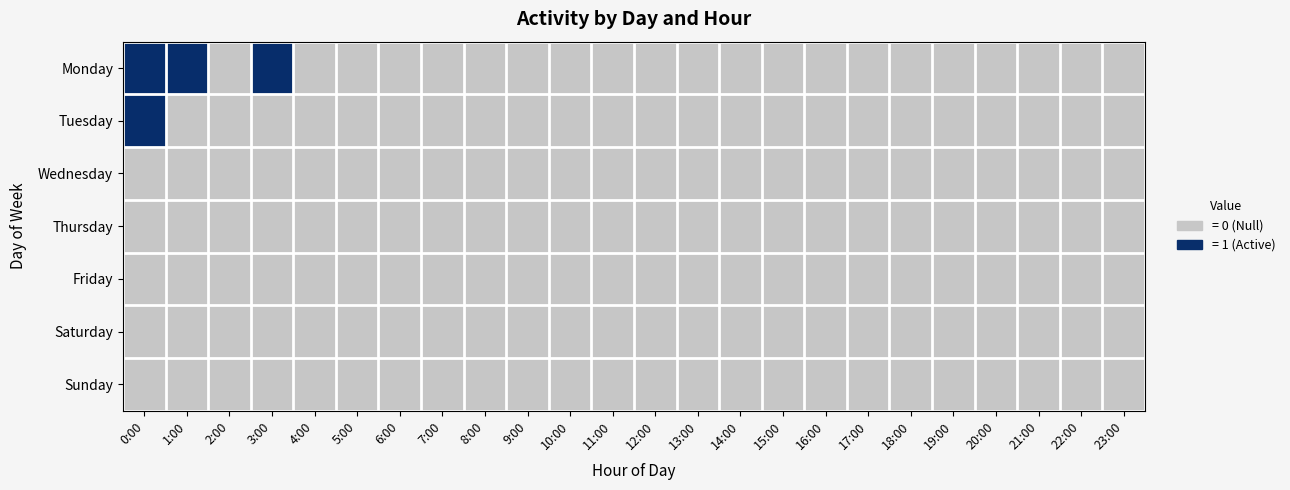

At 5:00, list the series in order from smallest to largest.

Monday, Tuesday, Wednesday, Thursday, Friday, Saturday, Sunday